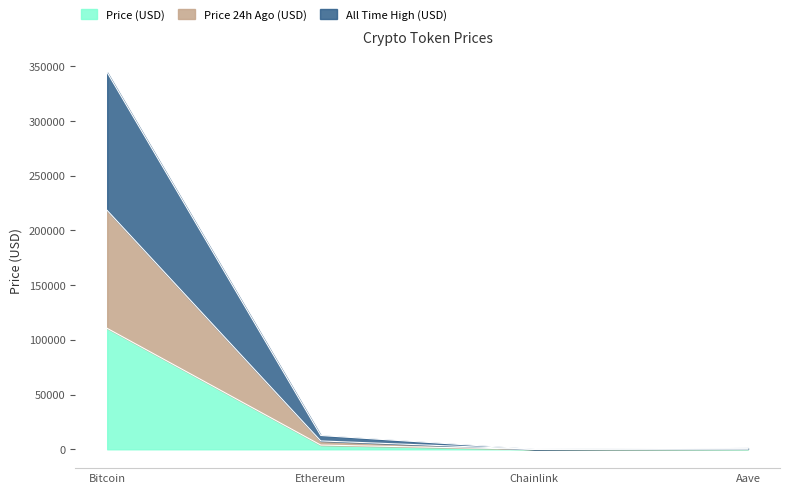

Which series has the largest total across all categories?

All Time High (USD)